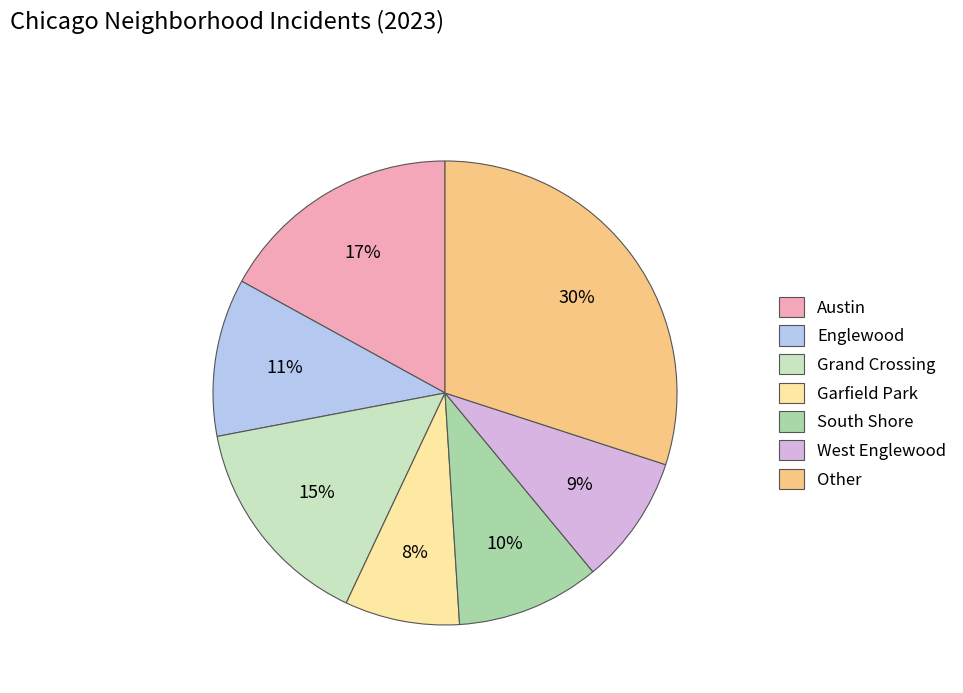

To the nearest percent, what is the combined percentage of Austin and Englewood?

28%